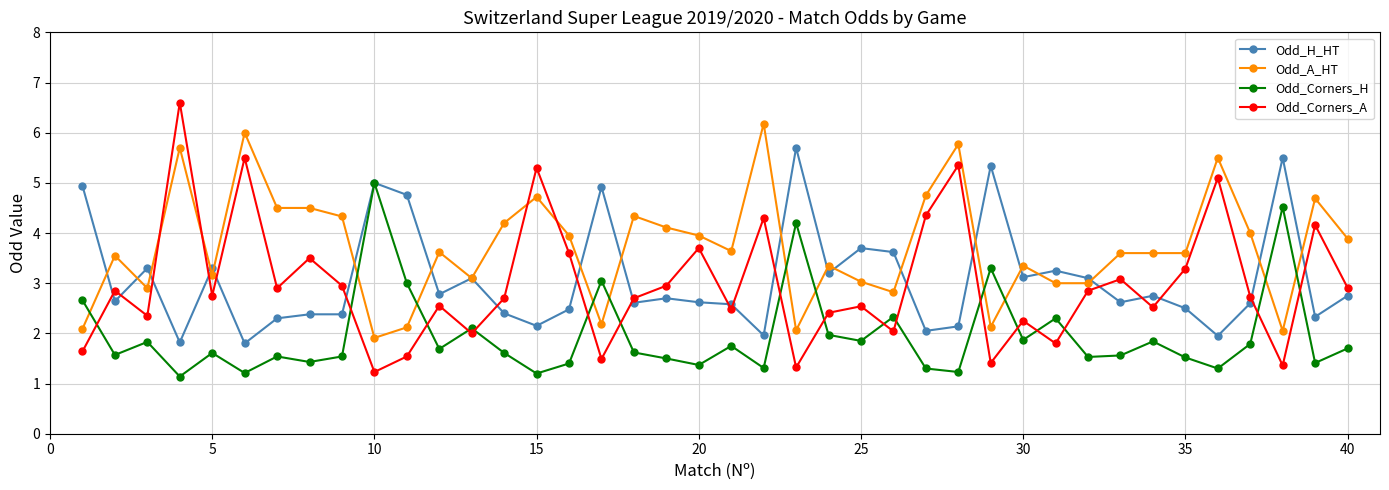

How many lines are shown in the chart?

4